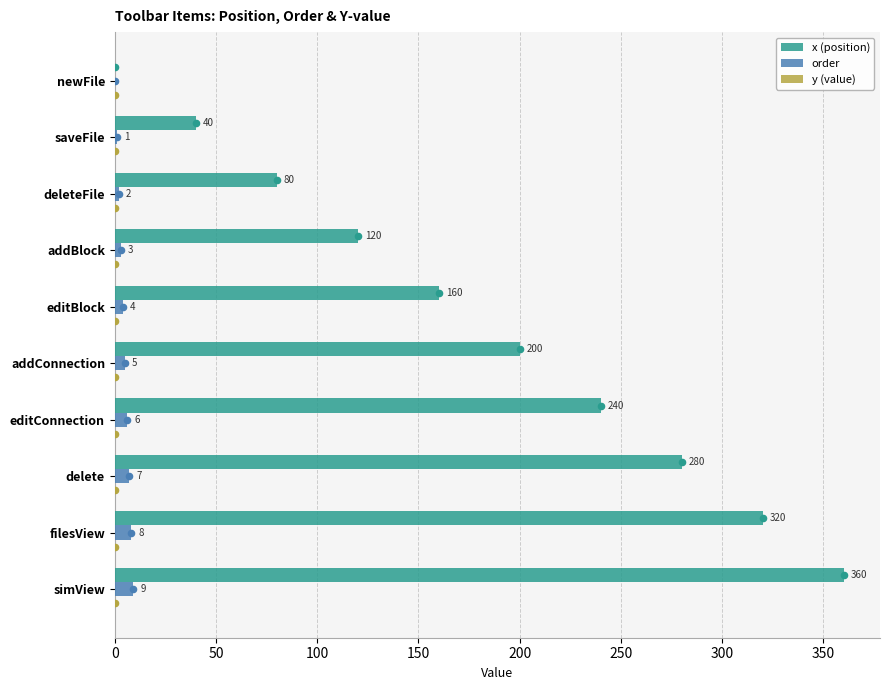

Where is order nearest to the value 4?

editBlock